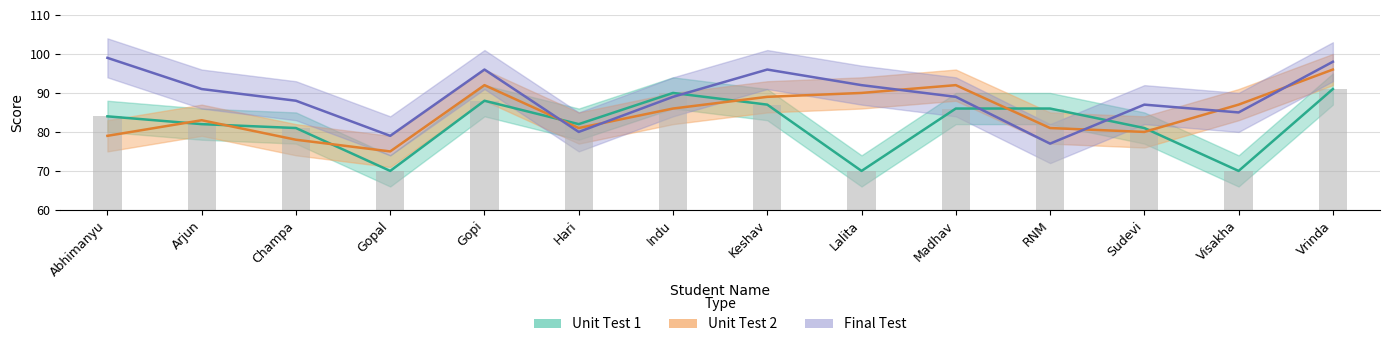

At how many categories does at least one series exceed 73?

14